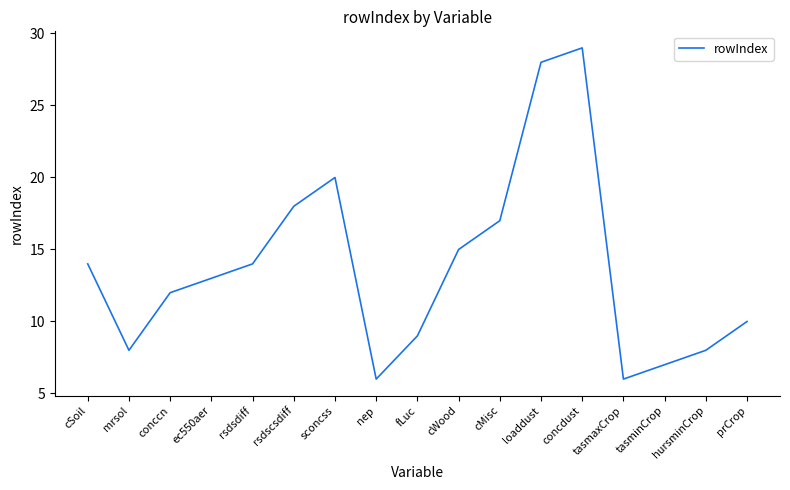

True or false: the data shows 17 at cMisc.

True